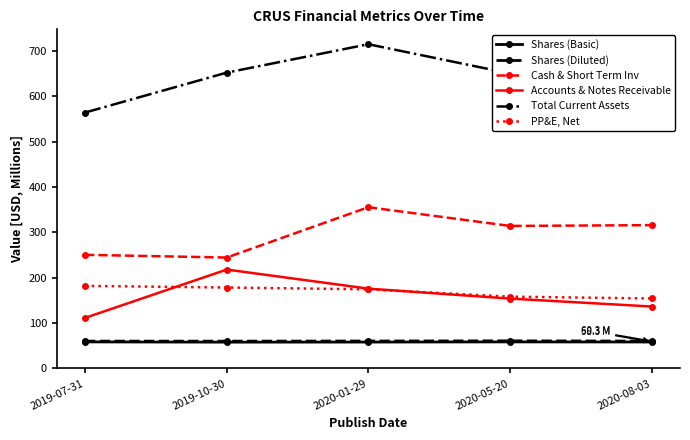

True or false: Accounts & Notes Receivable and Shares (Basic) intersect in this chart.

False